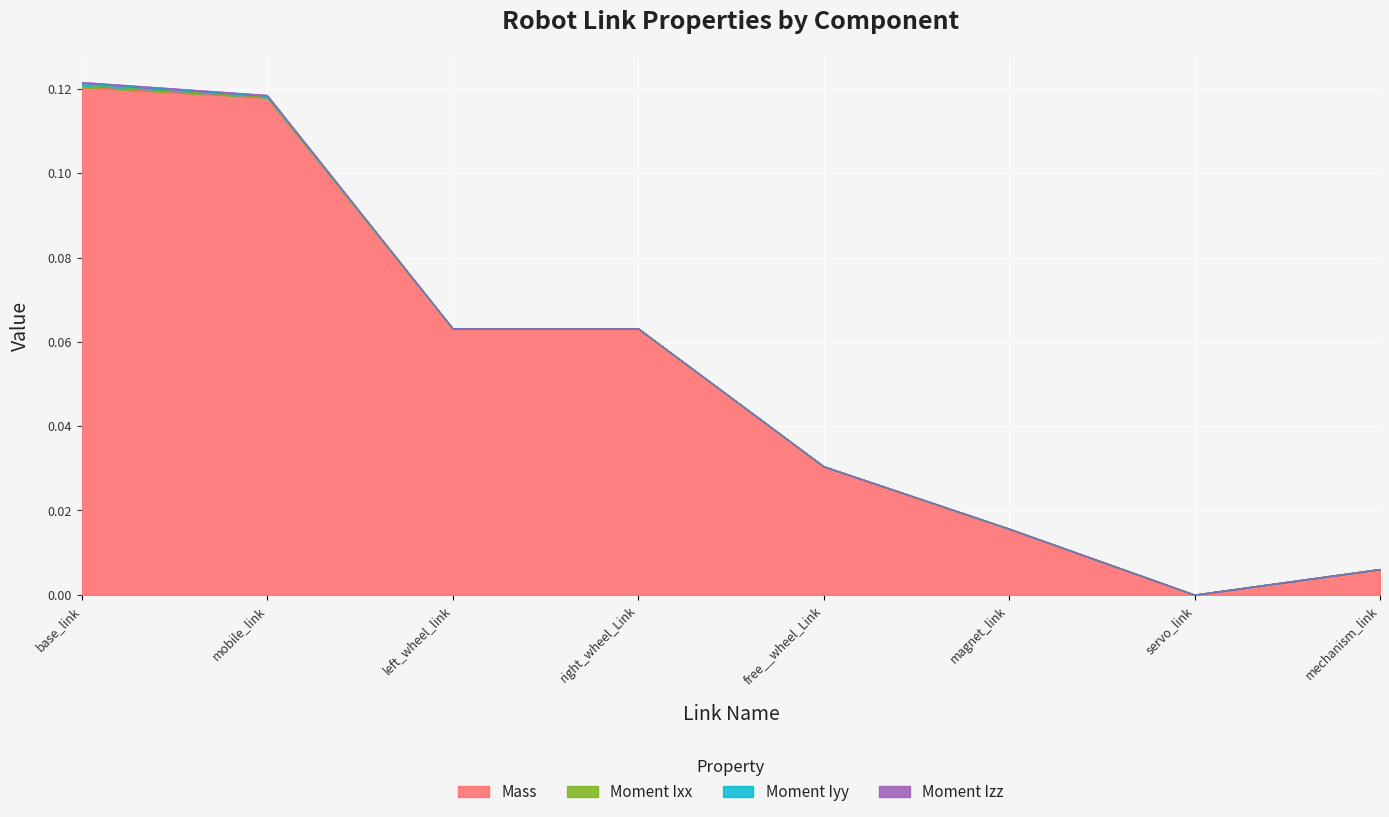

True or false: Moment Iyy and Moment Ixx intersect in this chart.

False